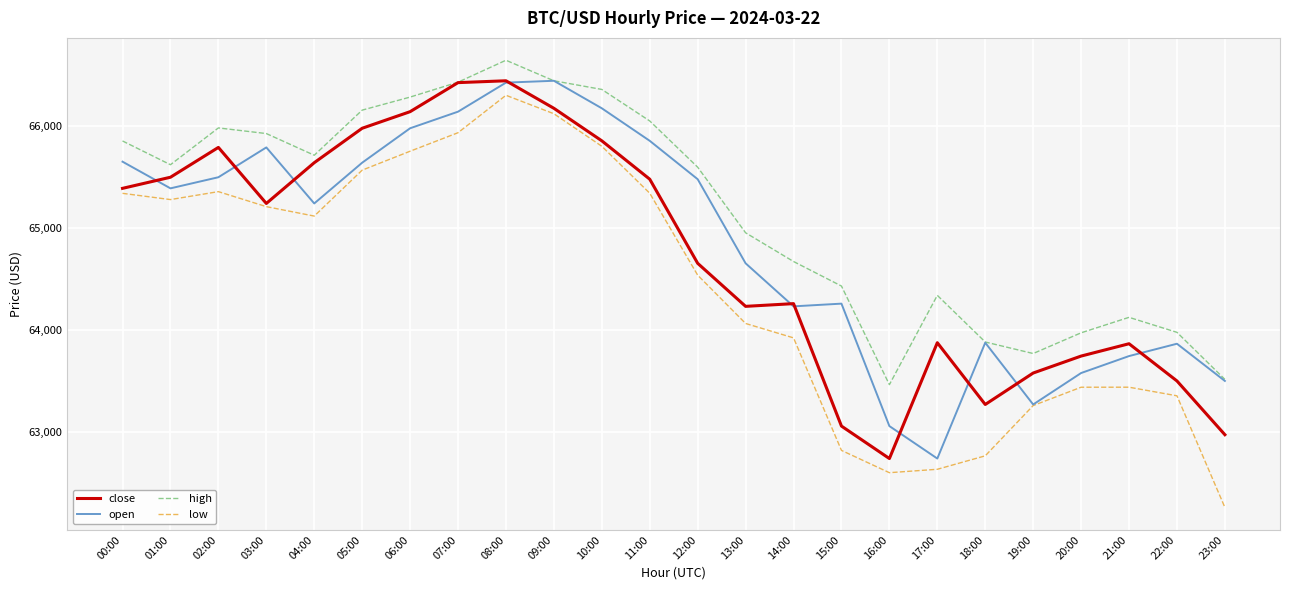

The close series shows 100094.7 at 15:00. True or false?

False